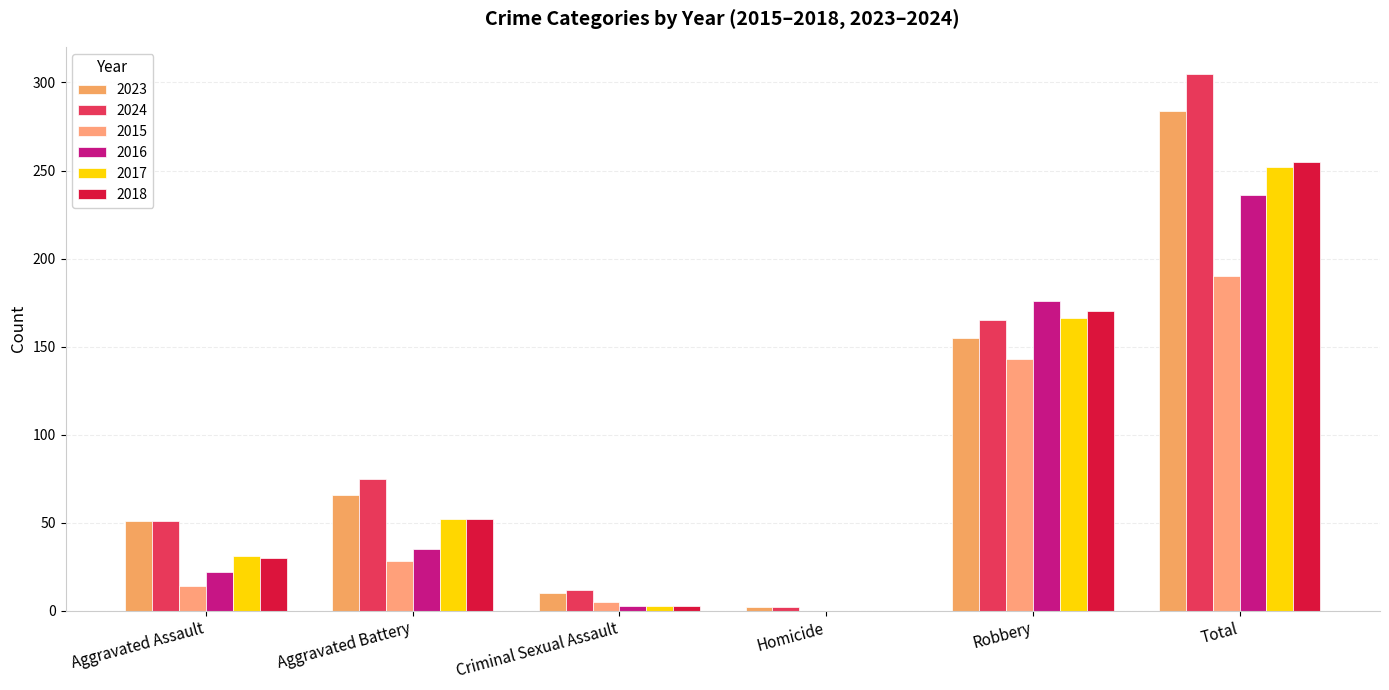

Where does the 2023 series first go above 66?

Robbery